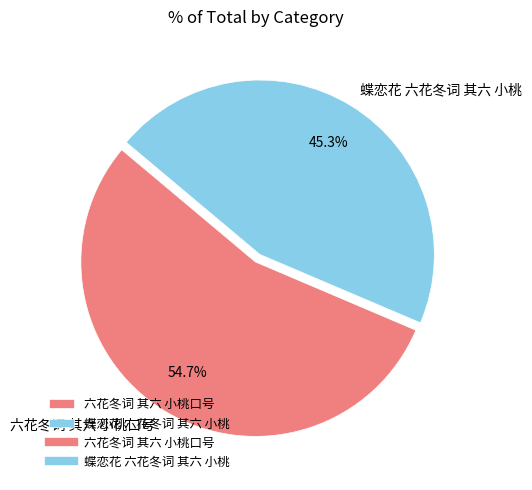

Do 六花冬词 其六 小桃口号 and 蝶恋花 六花冬词 其六 小桃 together represent more than half of the pie?

Yes